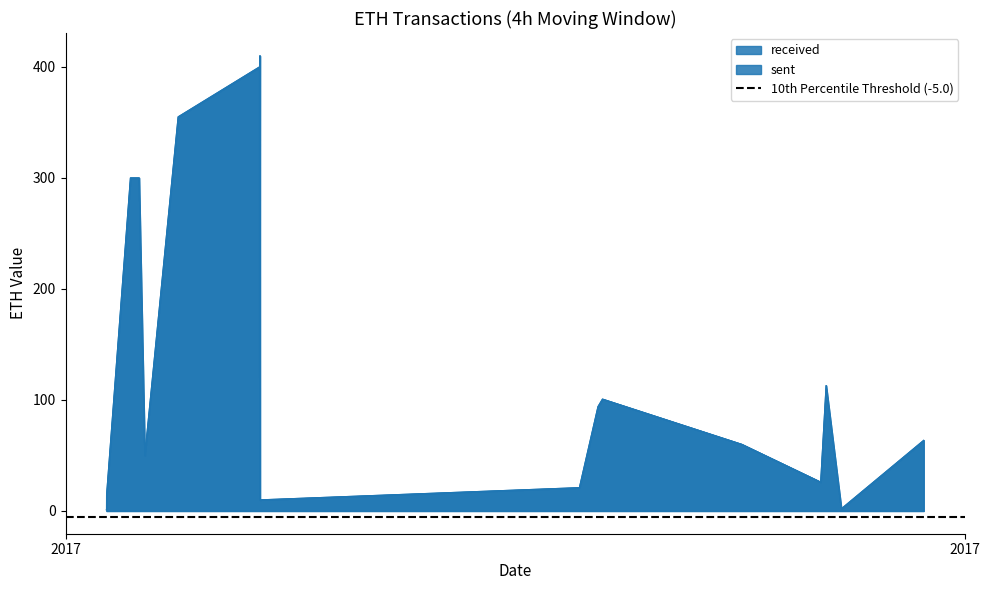

Reading left to right, transcribe all the data shown in this chart.

received: 1.0	1.5	1.5	14.0	300.0	300.0	50.0	355.0	400.0	20.0	410.0	10.0	21.0	94.0	100.8	60.0	26.0	113.0	2.0	63.6
sent: 1.0	1.0	2.0	14.0	300.0	300.0	50.0	355.0	400.0	20.0	410.0	10.0	21.0	94.0	100.8	60.0	26.0	113.0	2.0	63.6